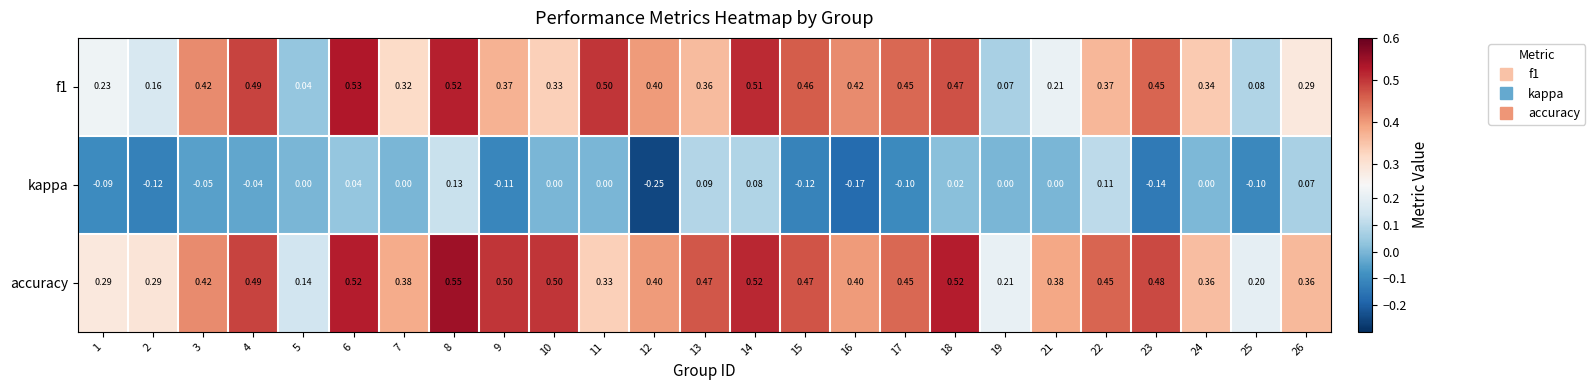

Which series has the largest total across all categories?

accuracy